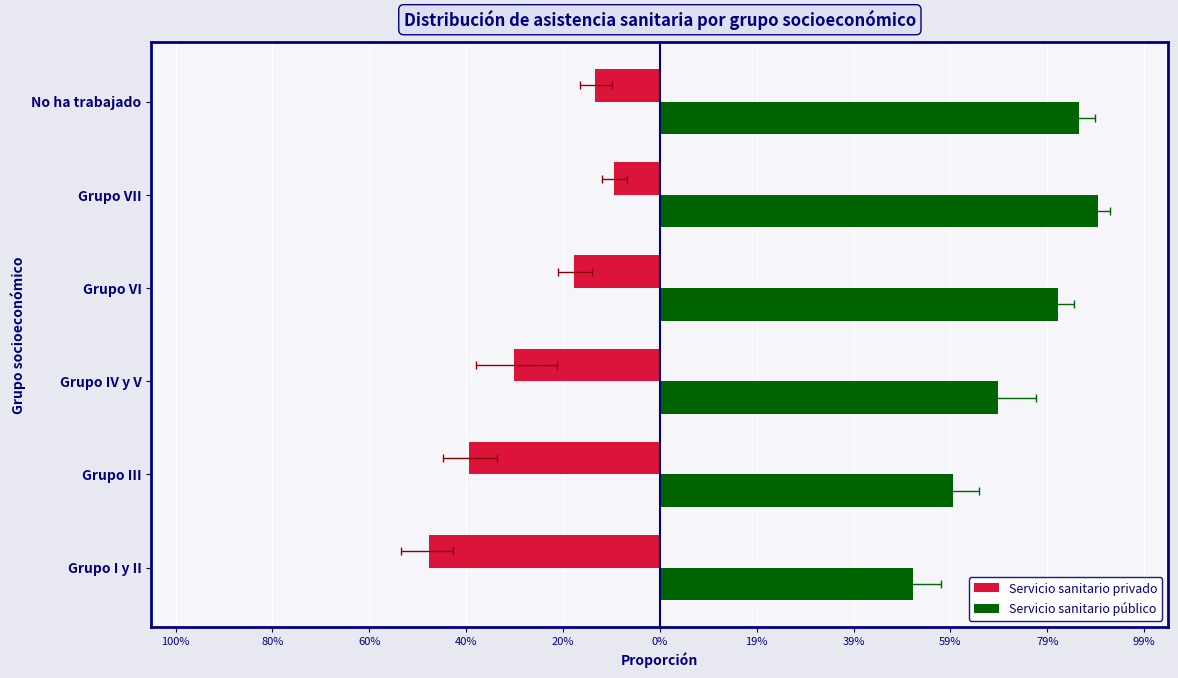

What is the difference between the highest and lowest values at Grupo III?

1.0